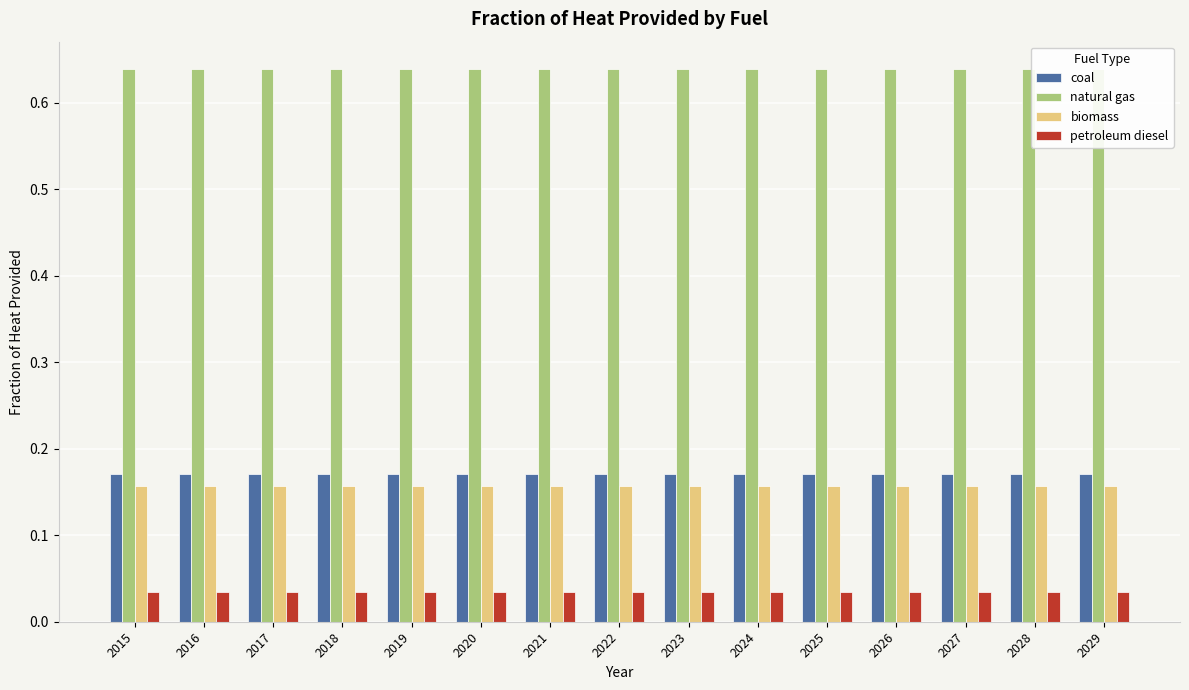

Between 2024 and 2022, which is larger?

2024